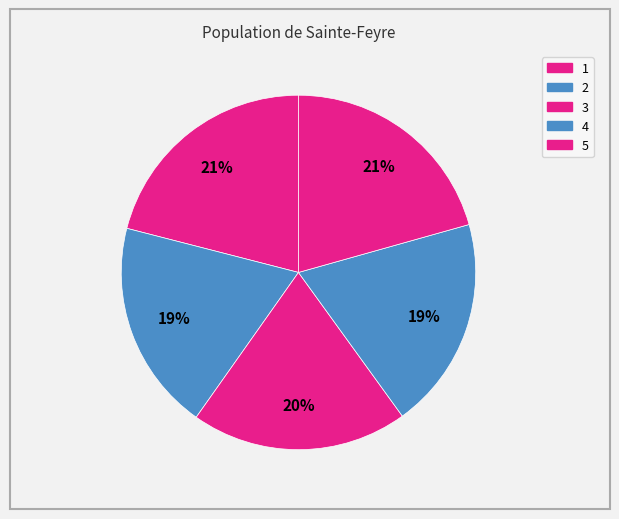

Do 2 and 1 together represent more than half of the pie?

No